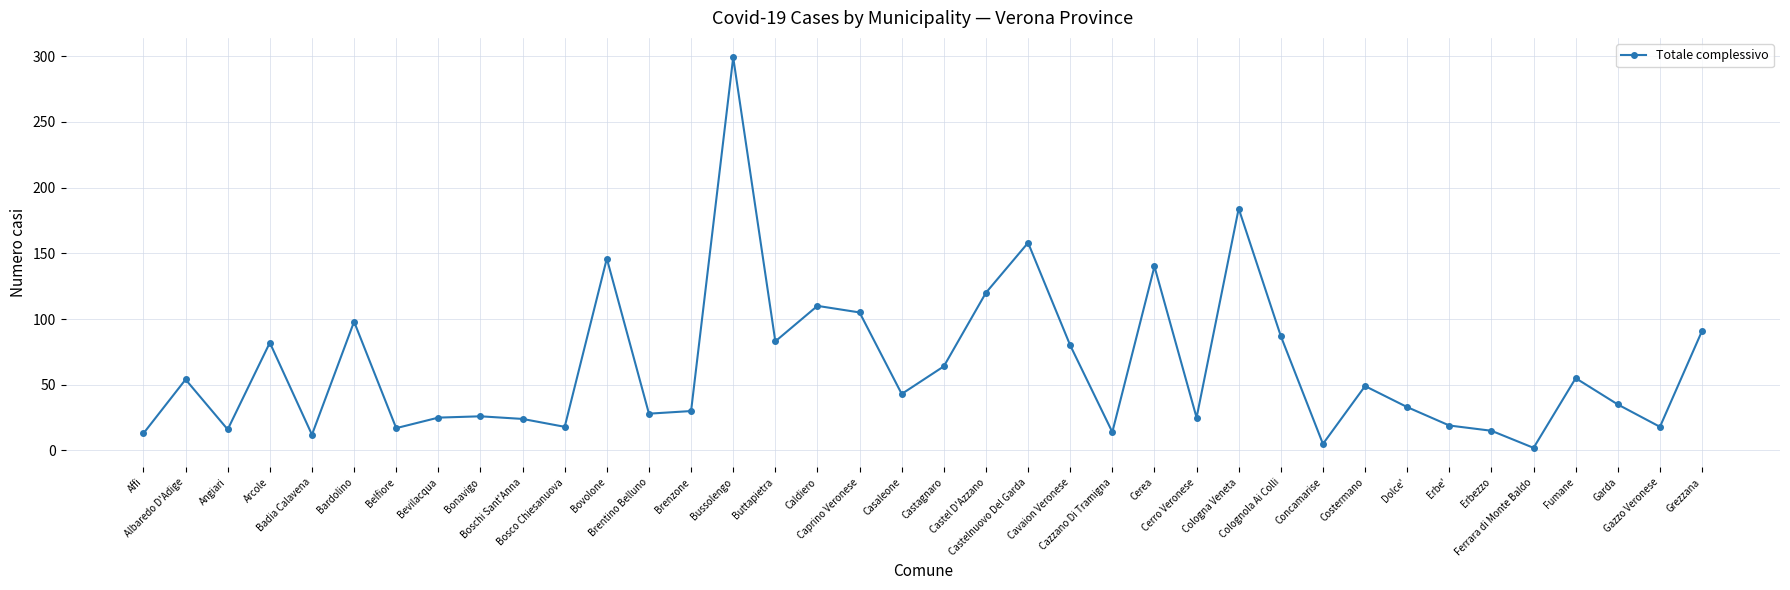

True or false: the data has more than 0 interior local peaks.

True